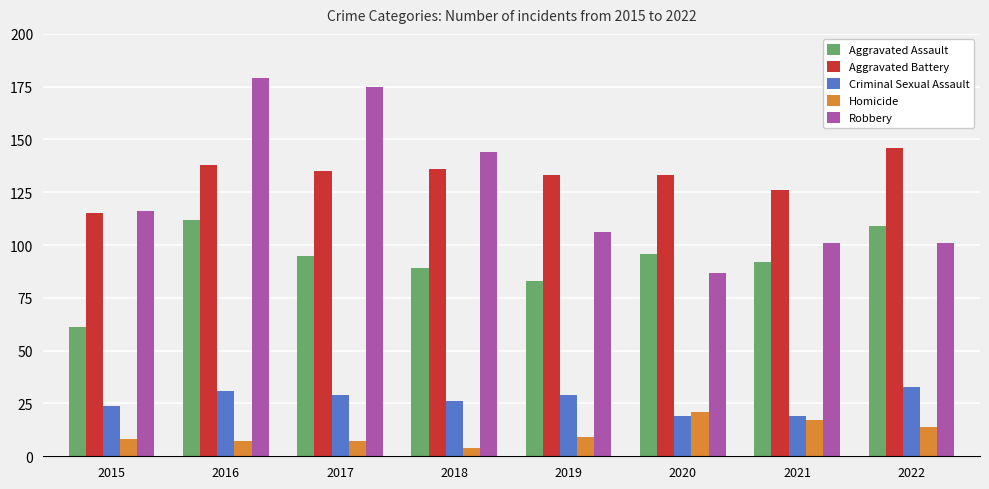

What is the difference between the Aggravated Assault values at 2021 and 2016?

20